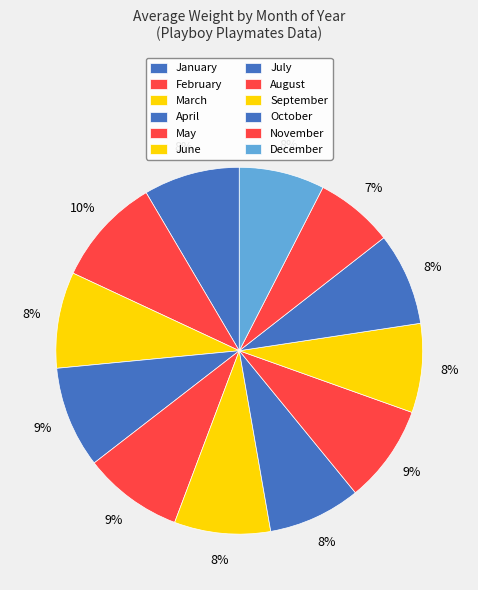

Count the number of slices in the pie.

12